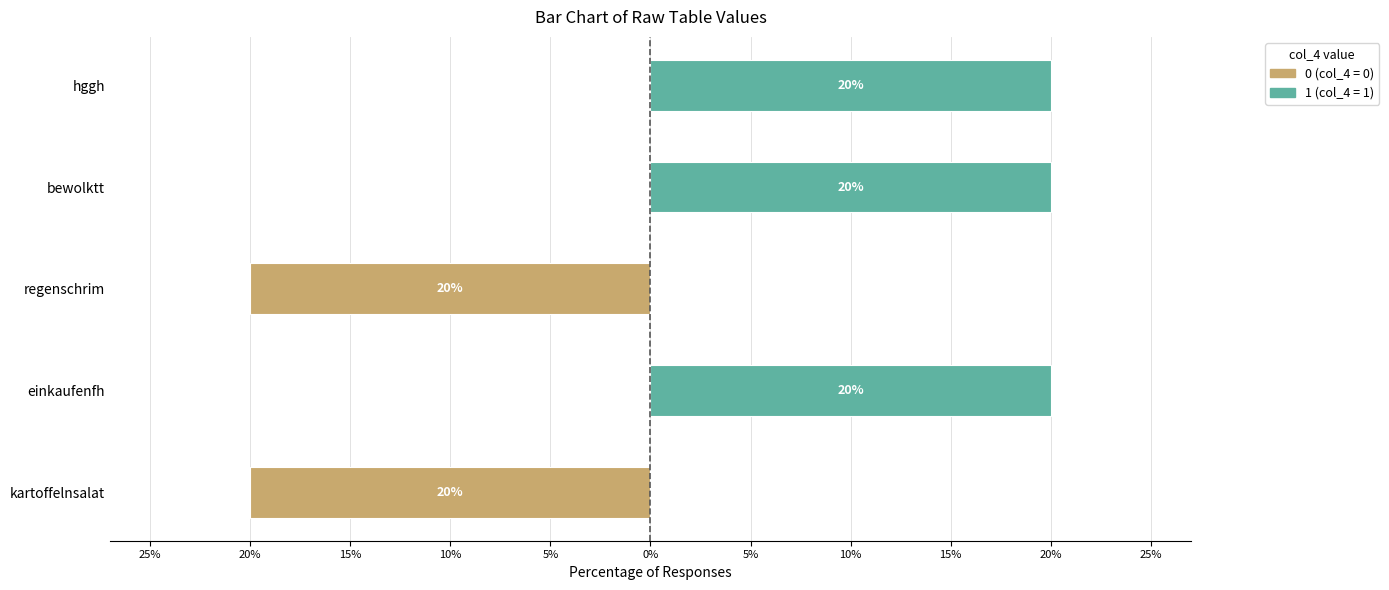

Which label corresponds to the smallest value in the chart?

kartoffelnsalat